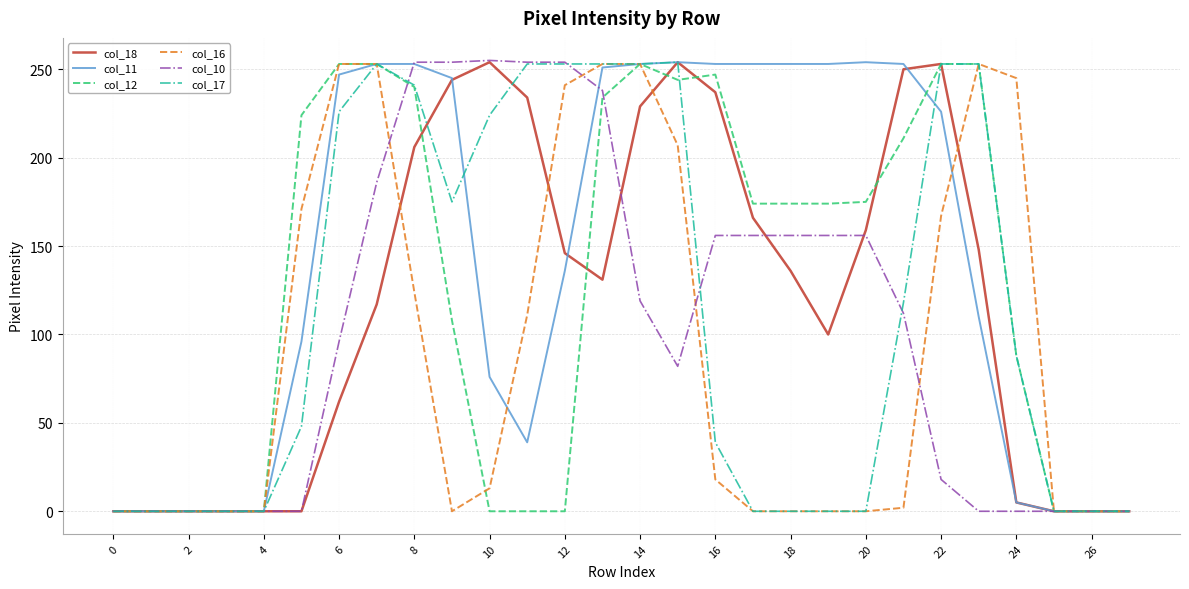

Which series has the largest total across all categories?

col_11